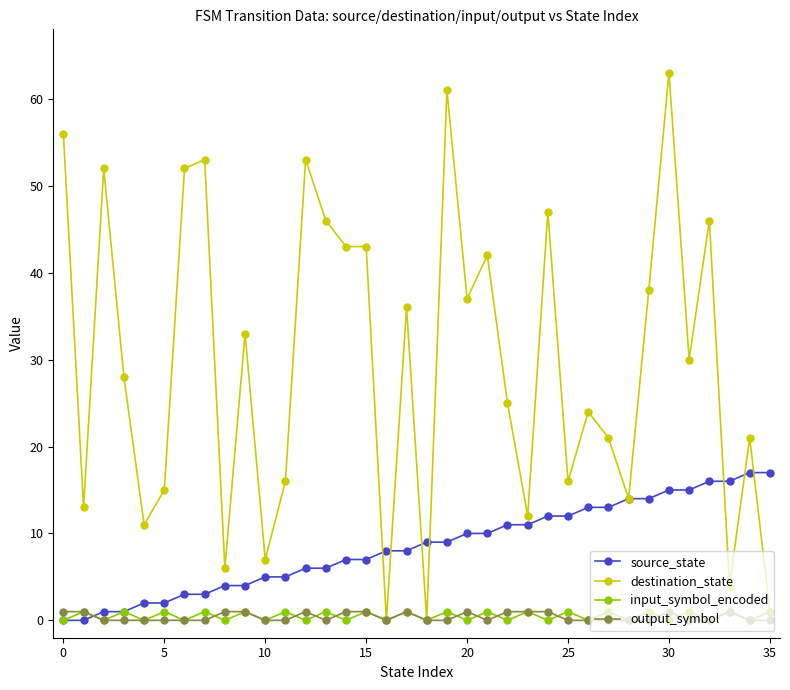

Which series has the largest range (max minus min)?

destination_state